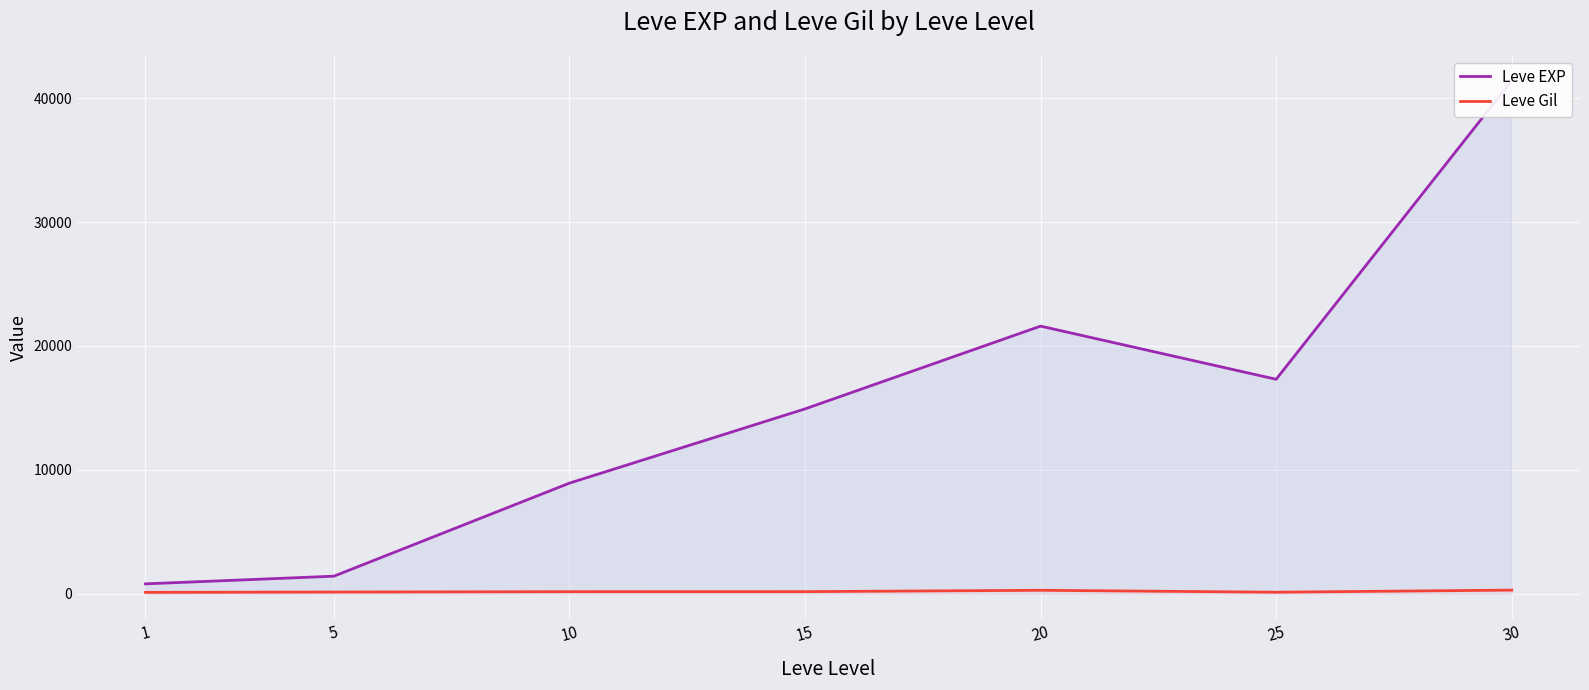

At which category is the sum across all series the highest?

30